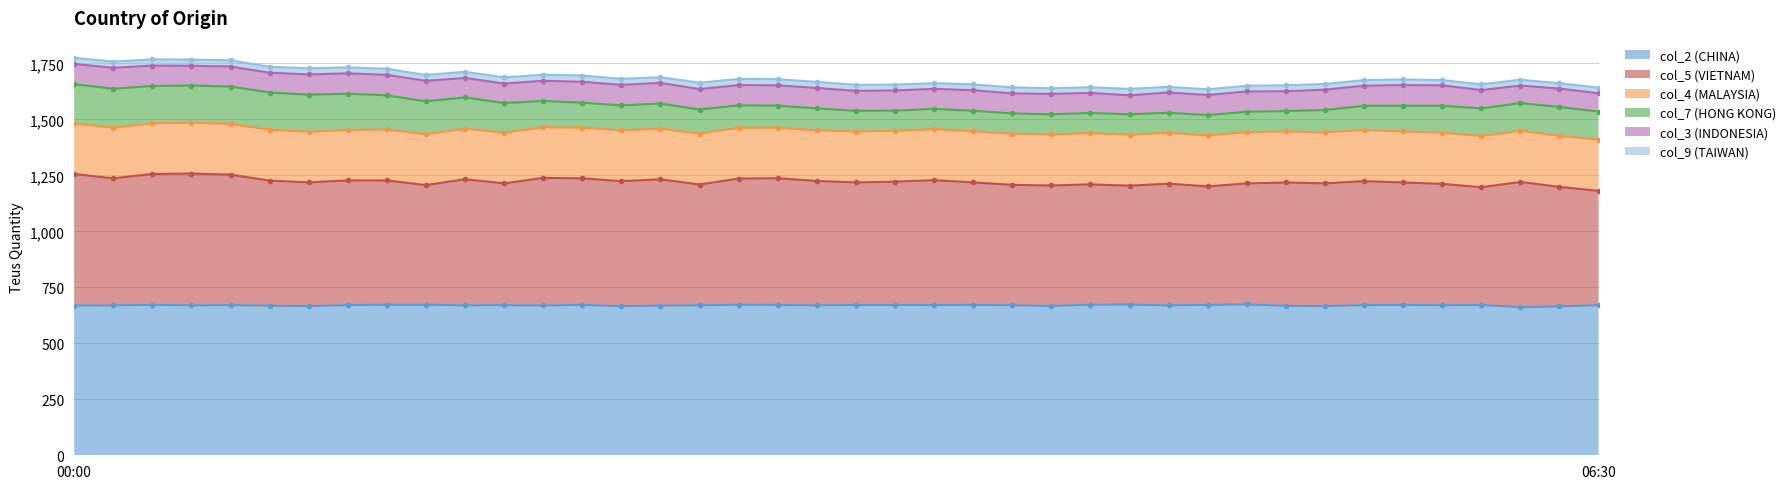

What is the label of the 6th point from the right?

05:40